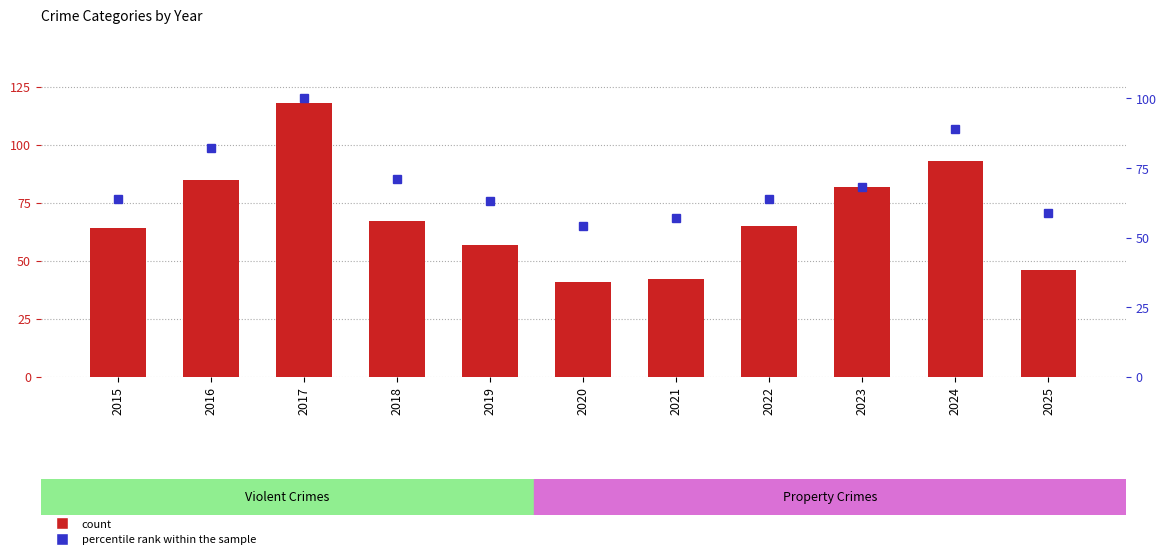

Between 2016 and 2020, which is larger?

2016